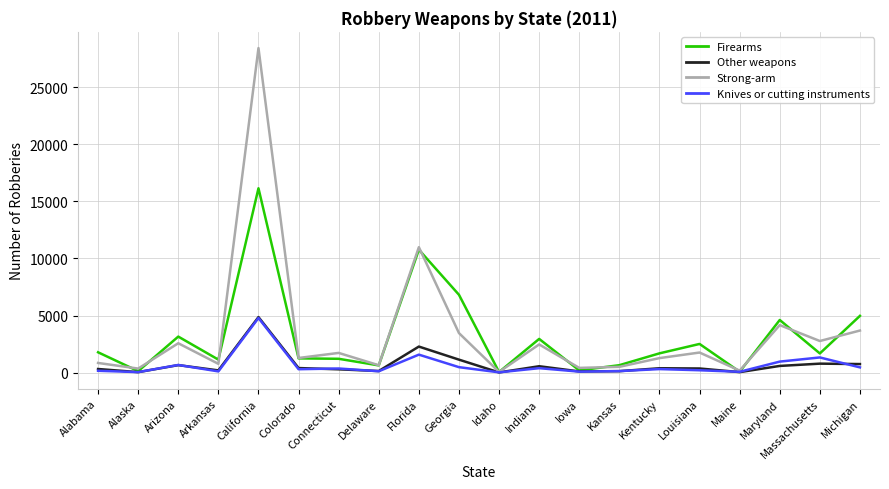

The Firearms series shows 632 at Delaware. True or false?

True